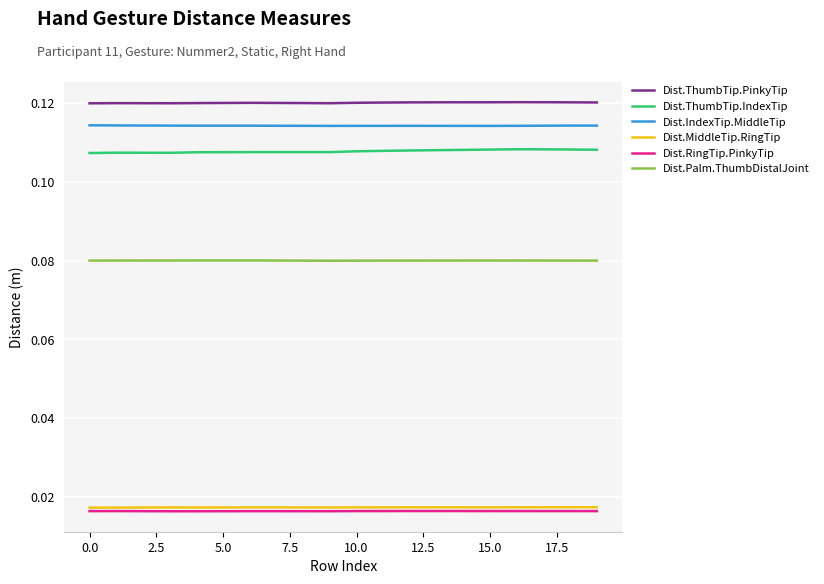

True or false: Dist.RingTip.PinkyTip and Dist.IndexTip.MiddleTip intersect in this chart.

False